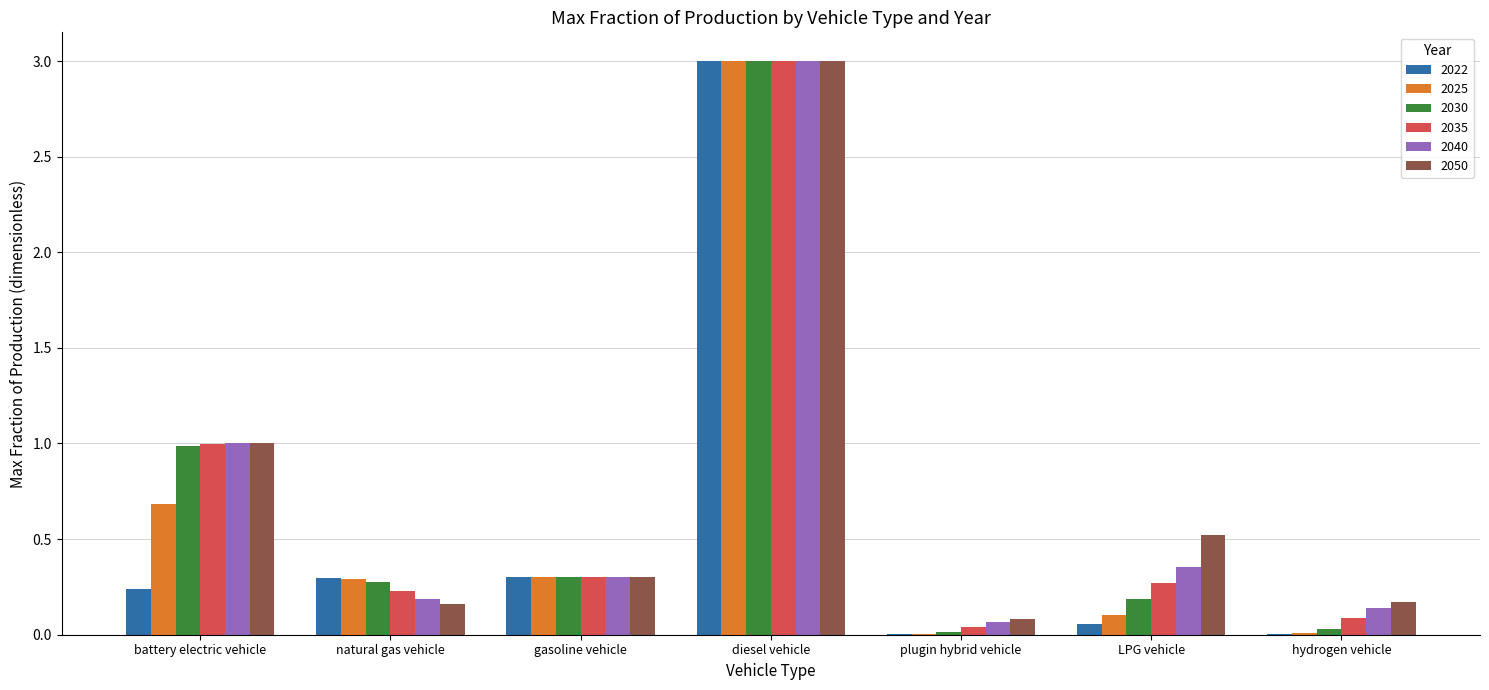

At which category is the sum across all series the highest?

diesel vehicle